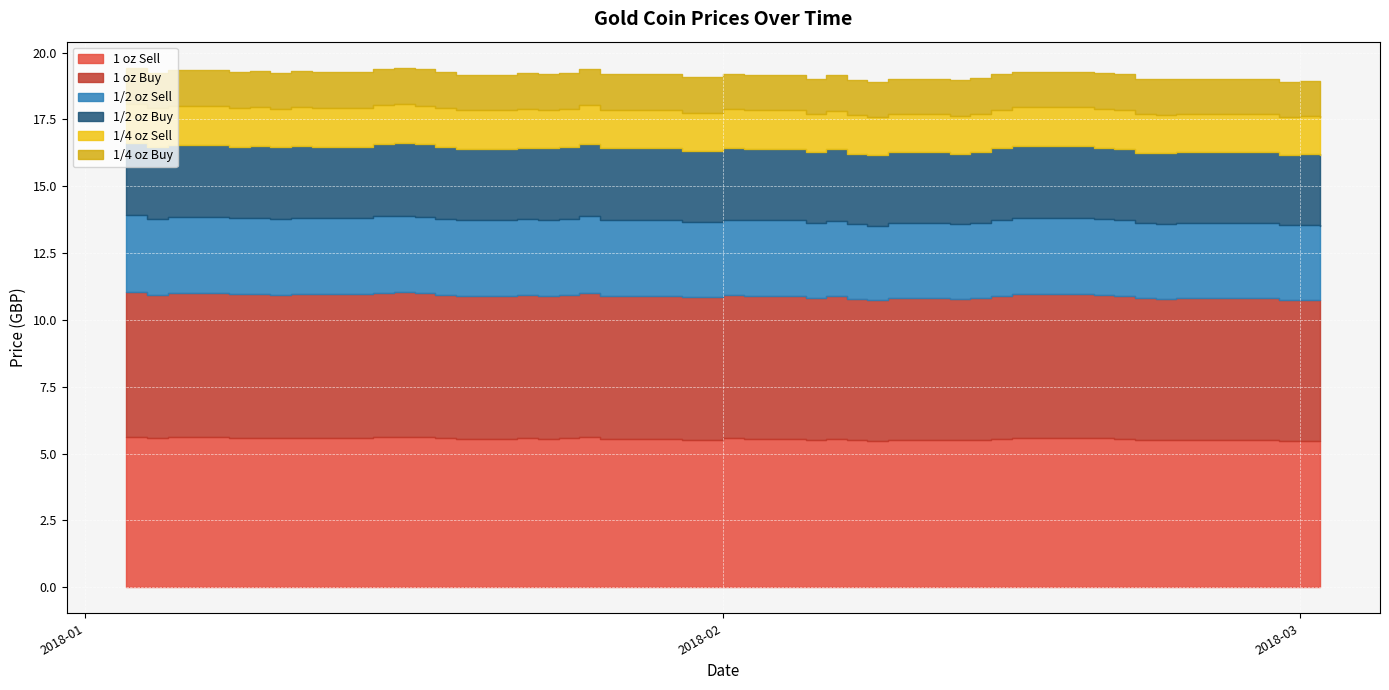

Read the 1 oz Sell value at 2018-01-18.

5.6